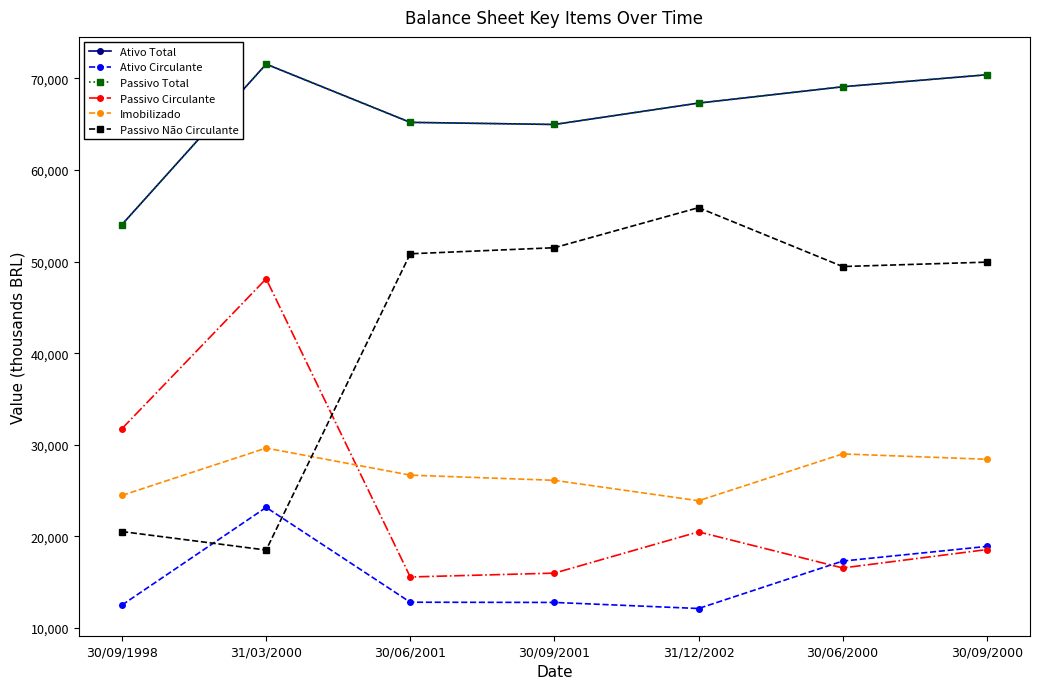

What are all the series names shown in the legend?

Ativo Total, Ativo Circulante, Passivo Total, Passivo Circulante, Imobilizado, Passivo Não Circulante